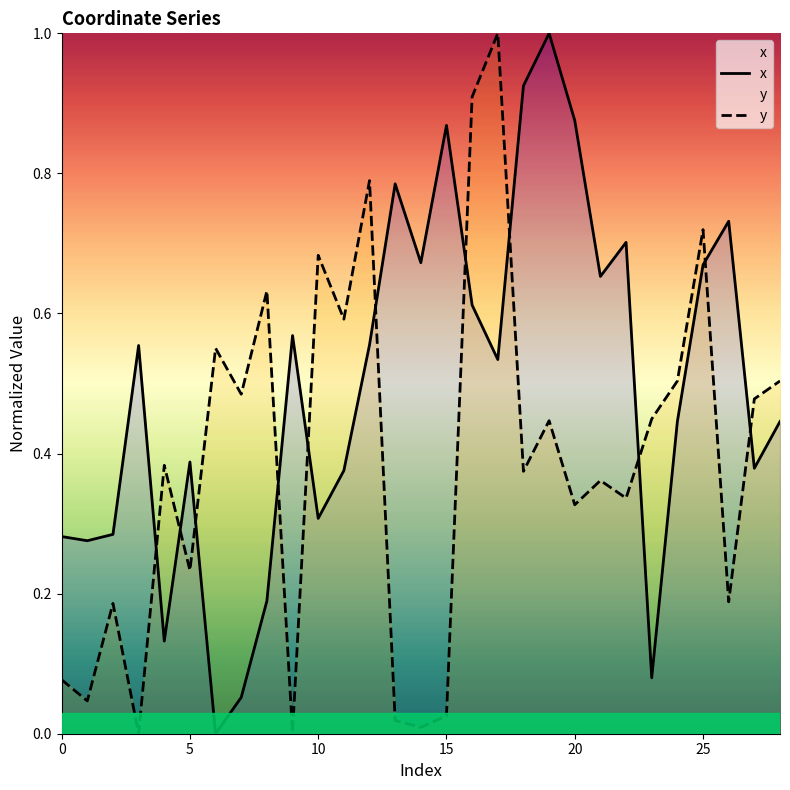

What is the maximum value shown in the chart?

1.0